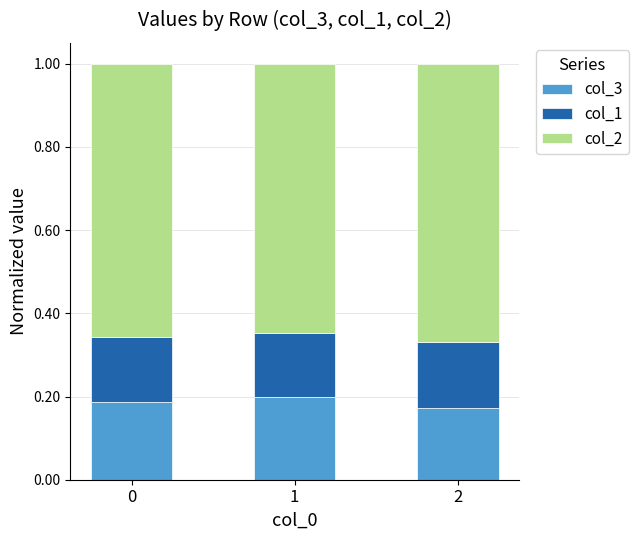

What is the sum of the col_3 values at 2 and 0?

0.4